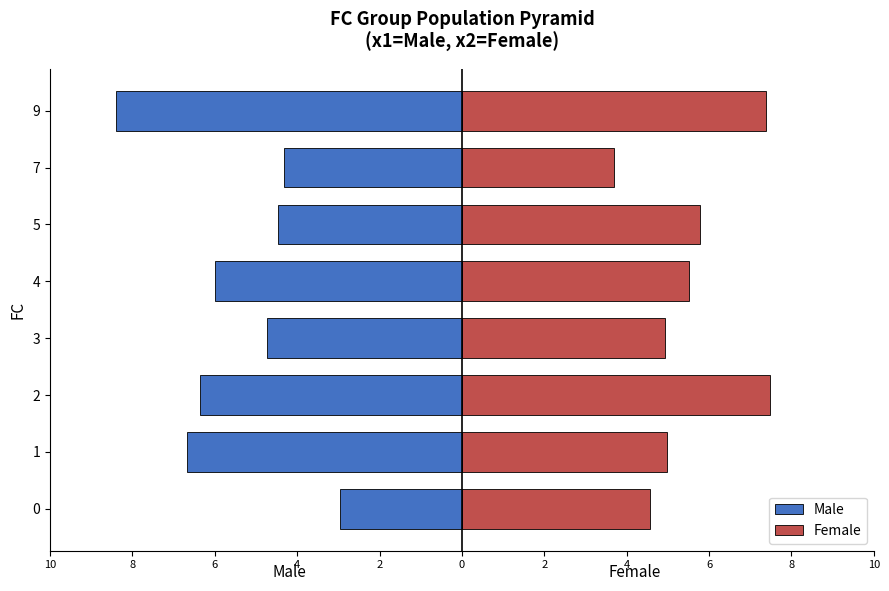

What is the minimum value for Female?

3.7